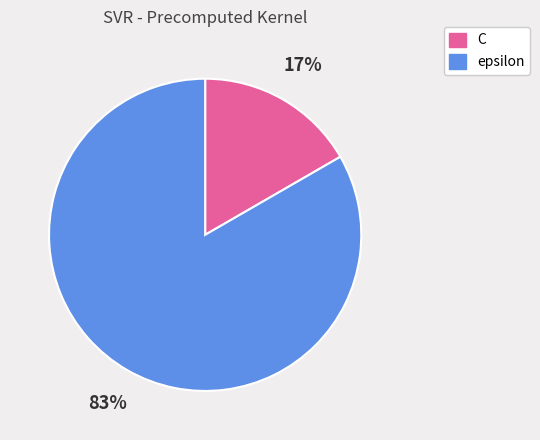

Does epsilon represent more than half of the total?

Yes